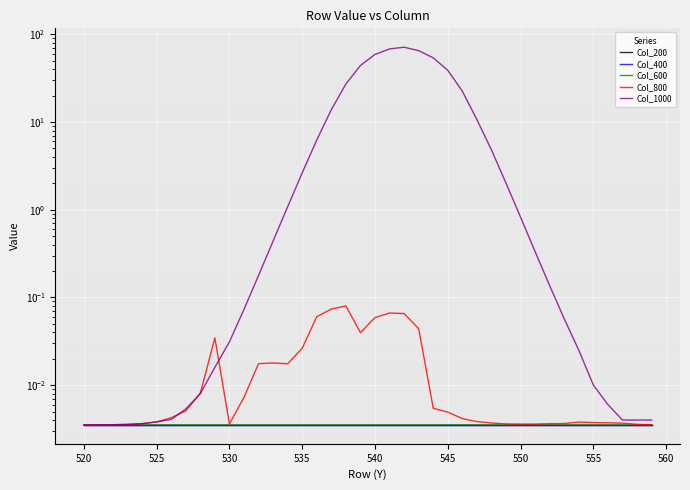

Reading left to right, extract all data points from this chart.

Col_200: 0.0	0.0	0.0	0.0	0.0	0.0	0.0	0.0	0.0	0.0	0.0	0.0	0.0	0.0	0.0	0.0	0.0	0.0	0.0	0.0	0.0	0.0	0.0	0.0	0.0	0.0	0.0	0.0	0.0	0.0	0.0	0.0	0.0	0.0	0.0	0.0	0.0	0.0	0.0	0.0
Col_400: 0.0	0.0	0.0	0.0	0.0	0.0	0.0	0.0	0.0	0.0	0.0	0.0	0.0	0.0	0.0	0.0	0.0	0.0	0.0	0.0	0.0	0.0	0.0	0.0	0.0	0.0	0.0	0.0	0.0	0.0	0.0	0.0	0.0	0.0	0.0	0.0	0.0	0.0	0.0	0.0
Col_600: 0.0	0.0	0.0	0.0	0.0	0.0	0.0	0.0	0.0	0.0	0.0	0.0	0.0	0.0	0.0	0.0	0.0	0.0	0.0	0.0	0.0	0.0	0.0	0.0	0.0	0.0	0.0	0.0	0.0	0.0	0.0	0.0	0.0	0.0	0.0	0.0	0.0	0.0	0.0	0.0
Col_800: 0.0	0.0	0.0	0.0	0.0	0.0	0.0	0.0	0.0	0.0	0.0	0.0	0.0	0.0	0.0	0.0	0.1	0.1	0.1	0.0	0.1	0.1	0.1	0.0	0.0	0.0	0.0	0.0	0.0	0.0	0.0	0.0	0.0	0.0	0.0	0.0	0.0	0.0	0.0	0.0
Col_1000: 0.0	0.0	0.0	0.0	0.0	0.0	0.0	0.0	0.0	0.0	0.0	0.1	0.2	0.4	1.1	2.6	6.2	13.8	27.1	44.1	59.0	68.1	71.3	65.1	54.0	38.8	22.4	10.7	4.8	2.0	0.8	0.3	0.1	0.1	0.0	0.0	0.0	0.0	0.0	0.0